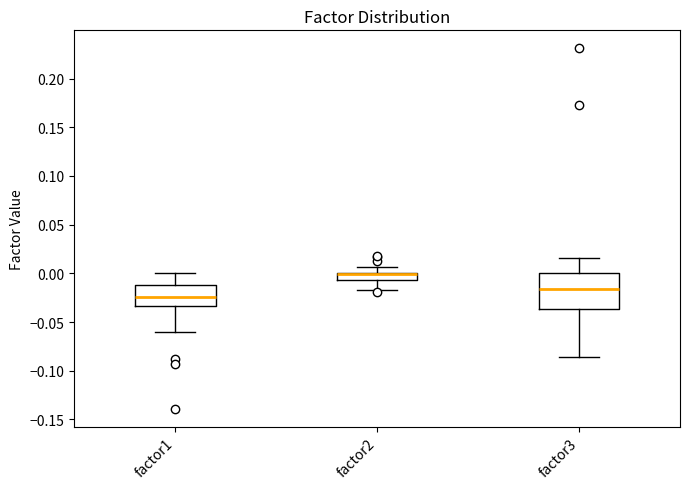

Where does the lower whisker of the box for factor2 end on the y-axis? The values are not printed on the chart, so give them approximately, as read against the axis.

-0.015